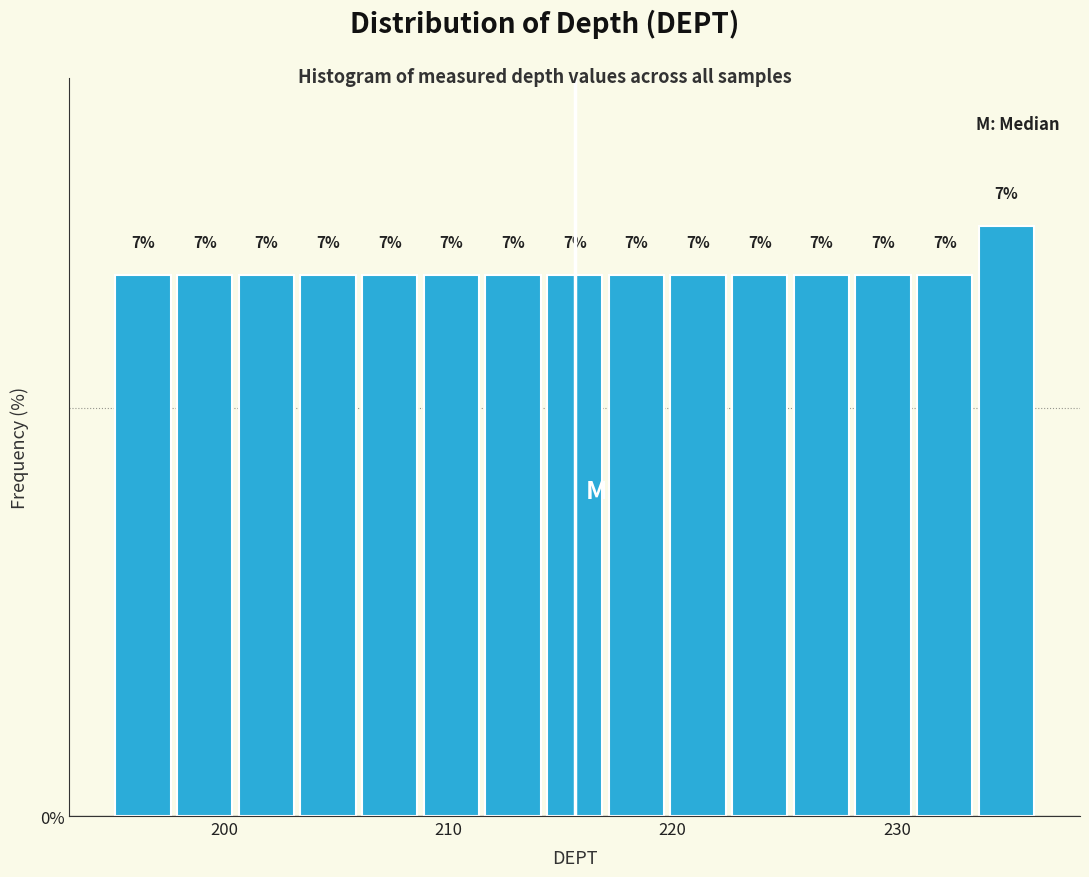

Read against the x-axis, roughly where is the centre of the tallest bar?

235